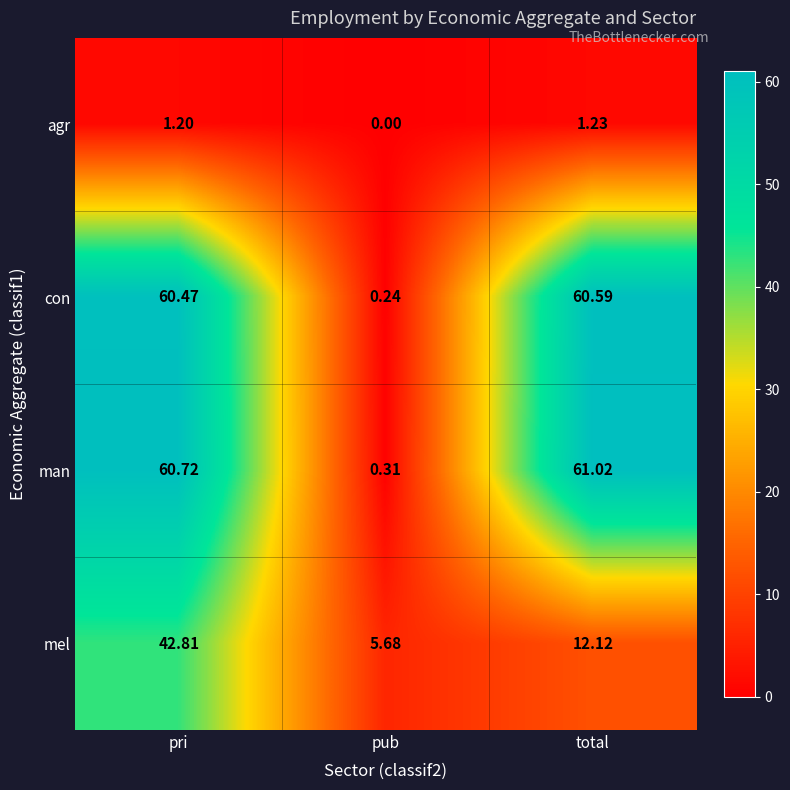

Which series changed the most between pub and total?

man